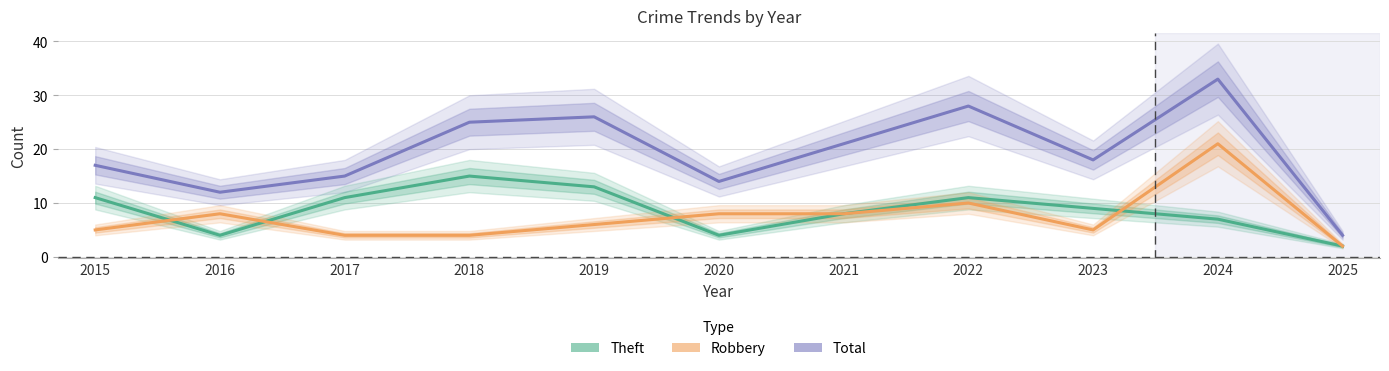

At which category does the chart reach its minimum across all series?

2025